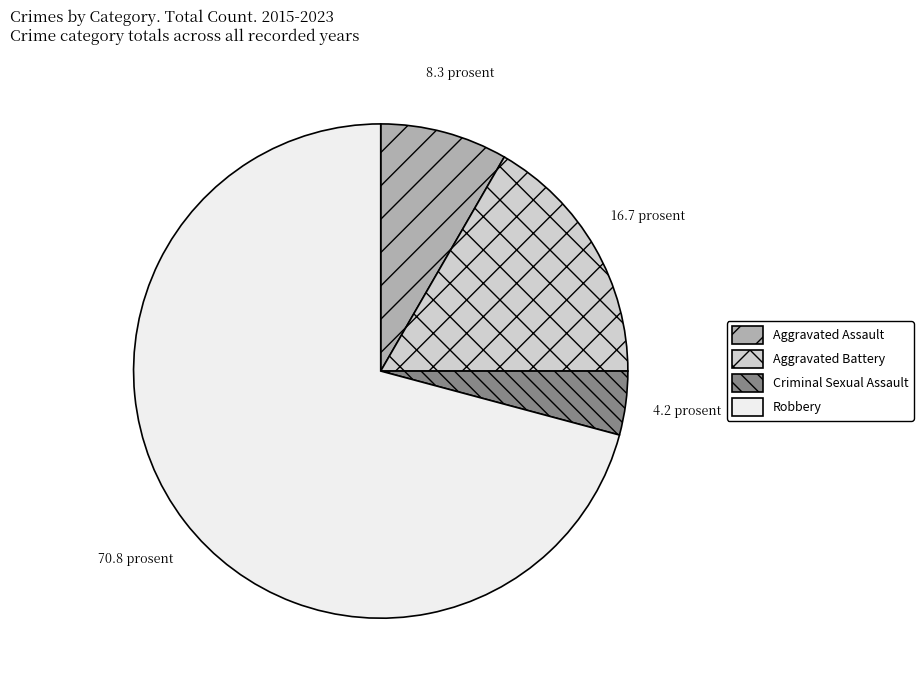

Do Robbery and Aggravated Battery together represent more than half of the pie?

Yes